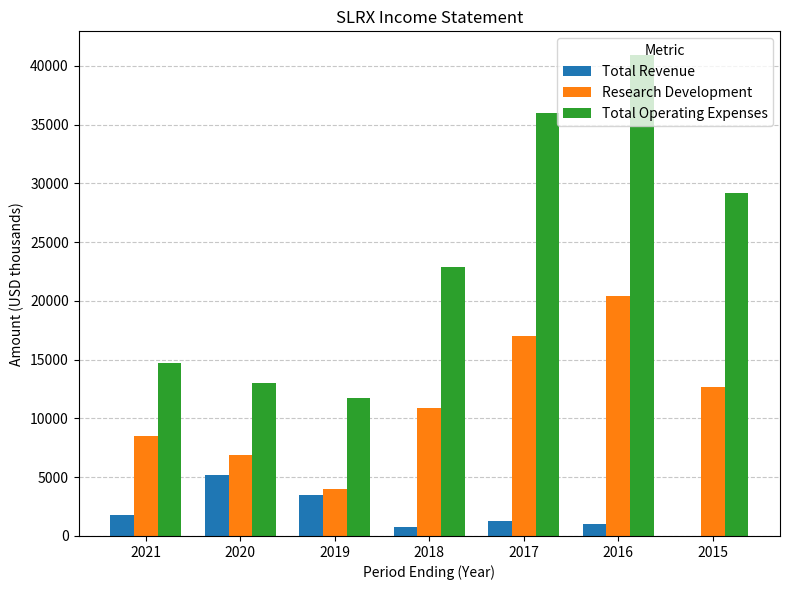

Is it true that Total Operating Expenses equals 12668 at 2017?

False